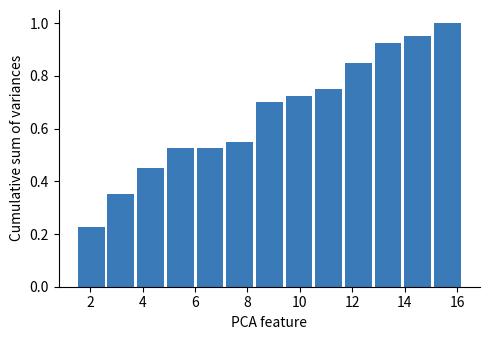

Which range on the x-axis has the tallest bar?

15.0 to 16.2